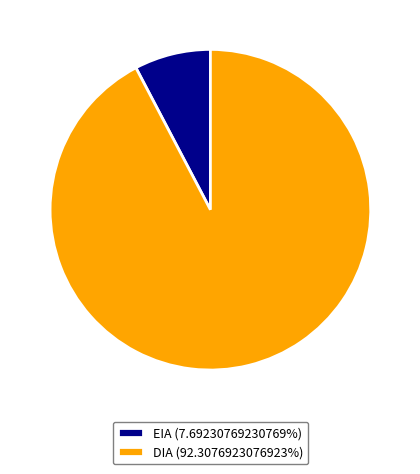

Approximately how many times larger is the value at DIA (92.3076923076923%) compared to EIA (7.69230769230769%)?

12.0